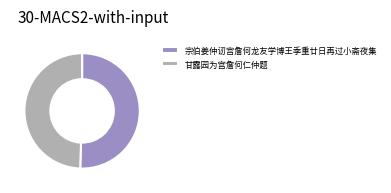

Do 甘露园为宫詹何仁仲题 and 宗伯姜仲讱宫詹何龙友学博王季重廿日再过小斋夜集 together represent more than half of the pie?

Yes